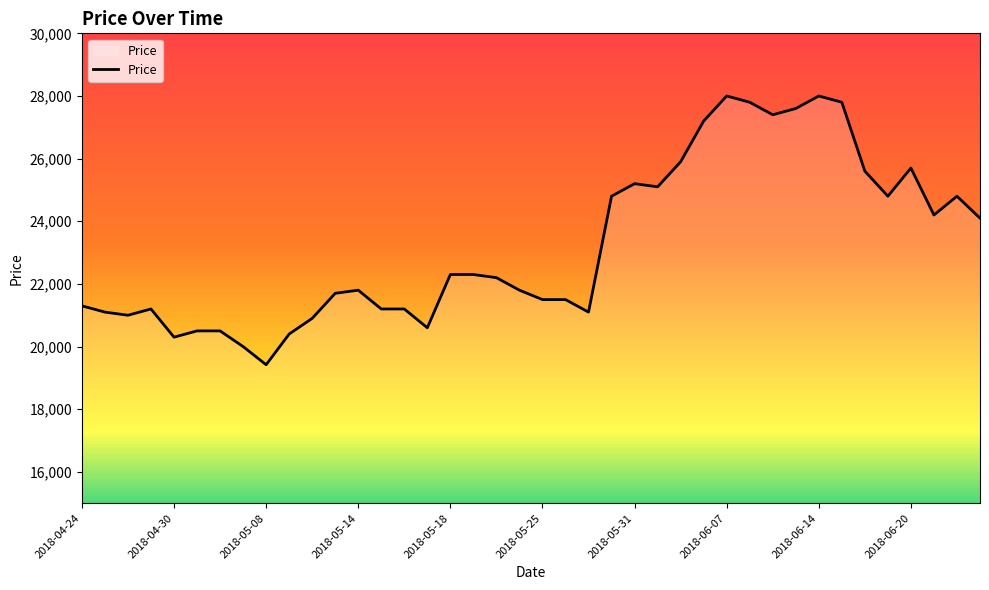

What is the greatest value displayed?

28000